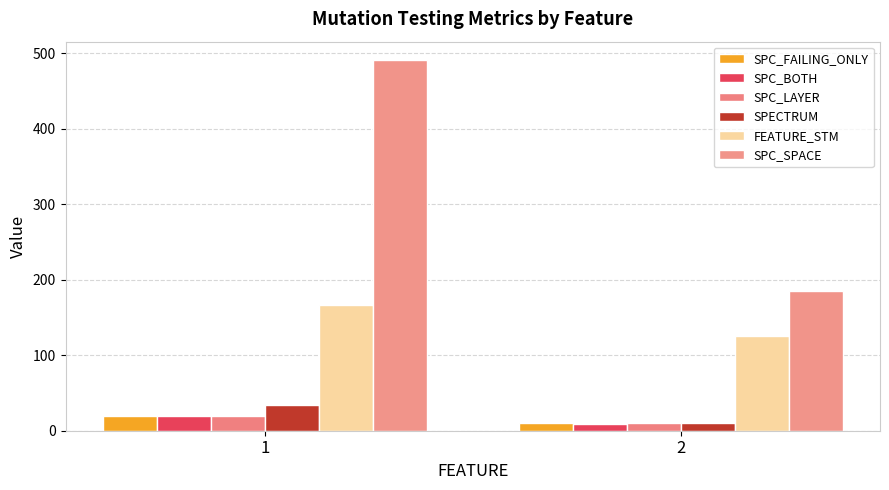

How many groups of bars are there?

2